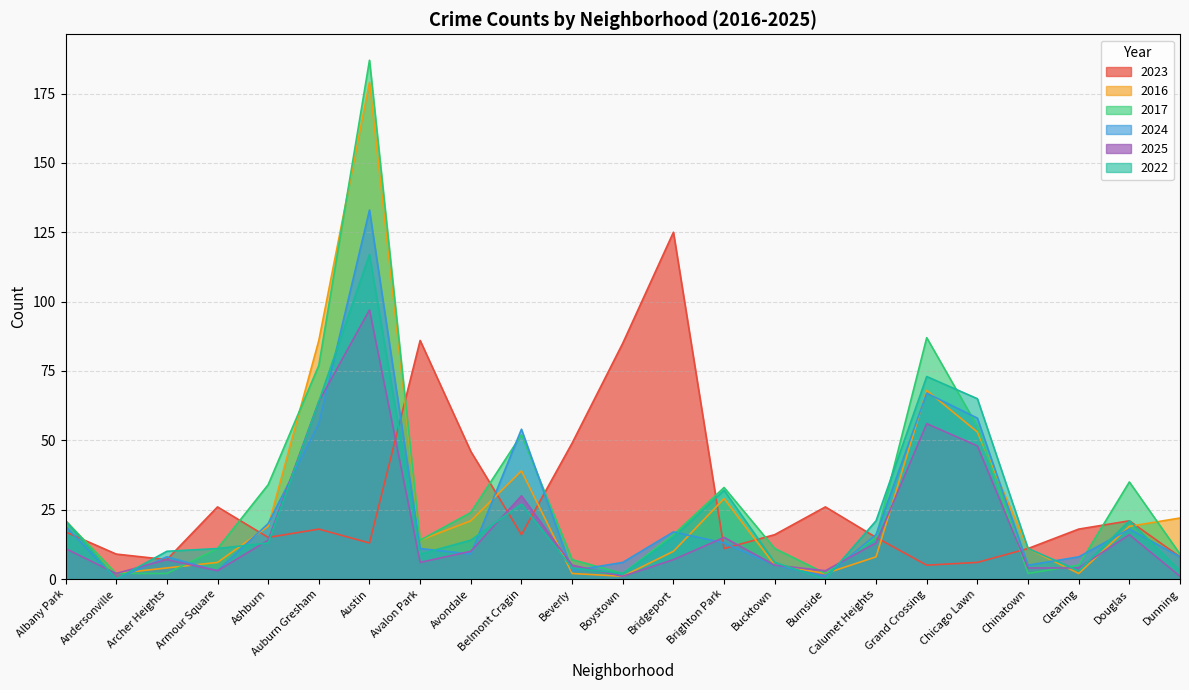

Rank the series by their maximum value, from highest to lowest.

2017, 2016, 2024, 2023, 2022, 2025